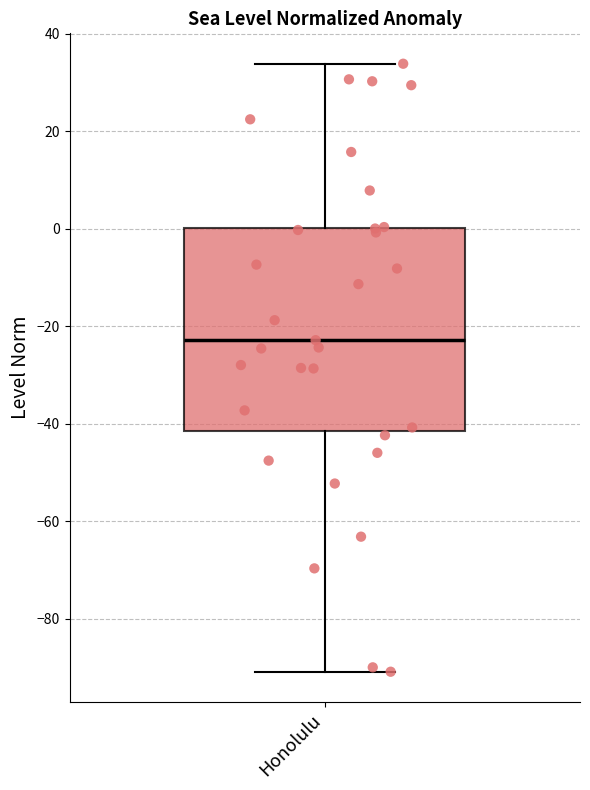

Read this box plot against the y-axis: the position of the median line, the range covered by the box, and the ends of both whiskers. The values are not printed on the chart, so give them approximately, as read against the axis.

median -22, box -42 to 0, whiskers -90 to 34